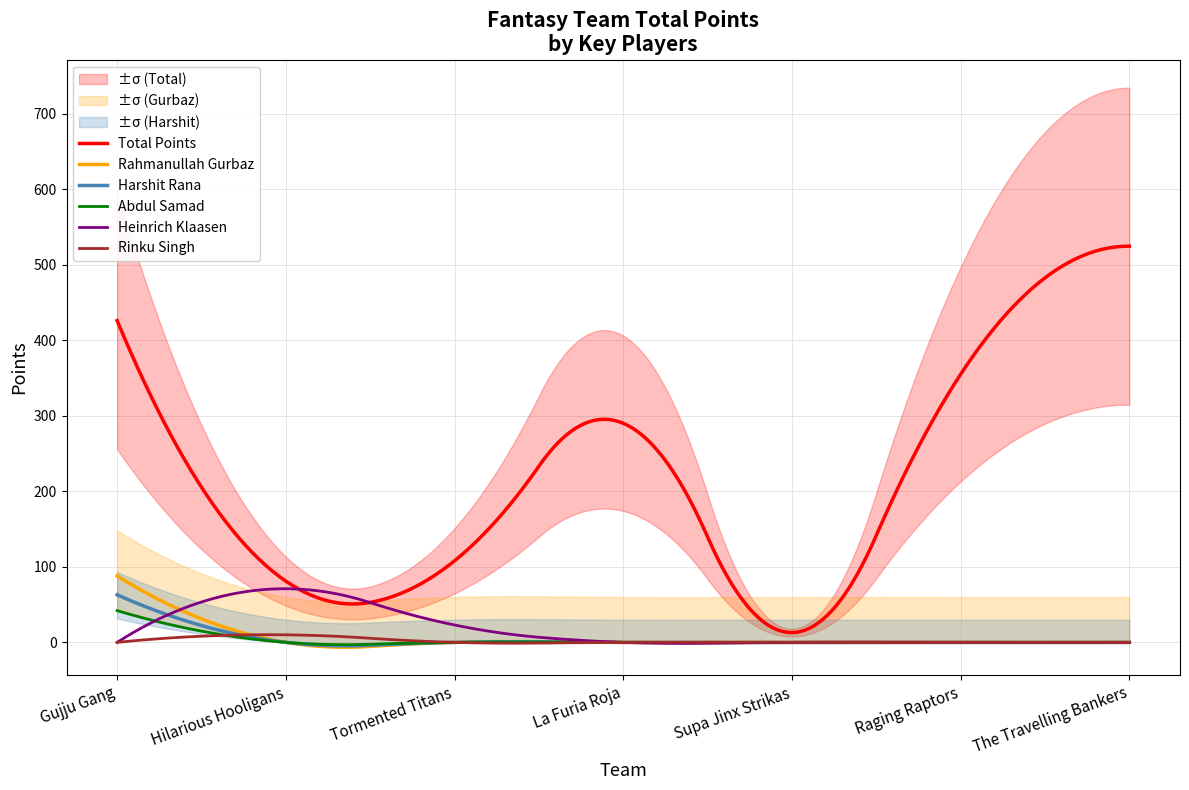

What is the maximum value shown in the chart?

524.5